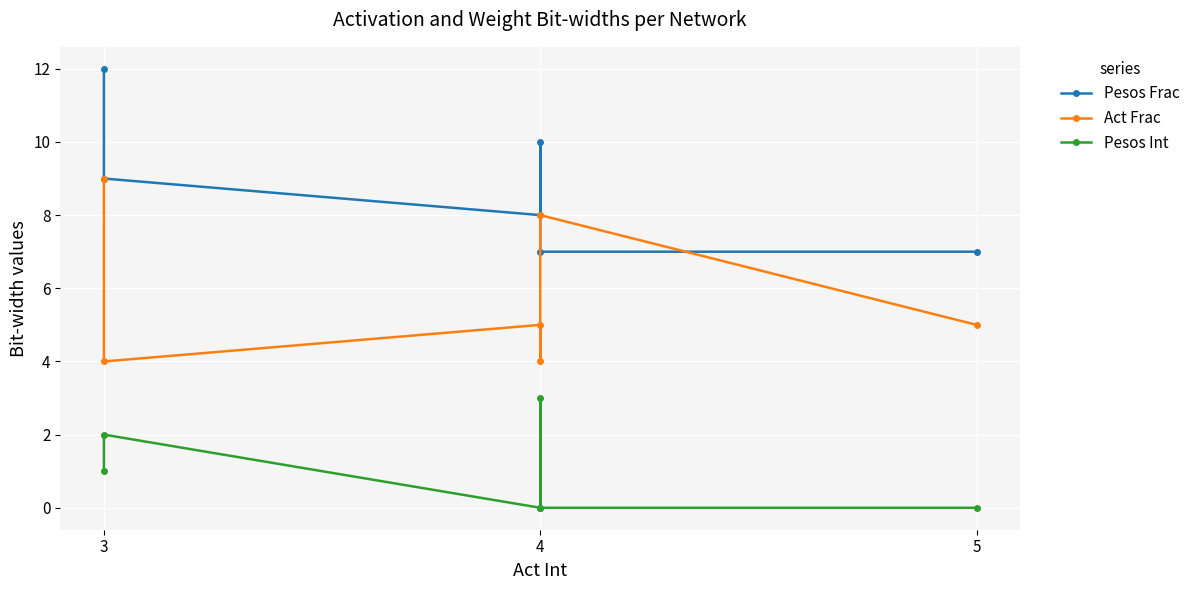

Between 3 and 4, which series saw the biggest shift?

Act Frac